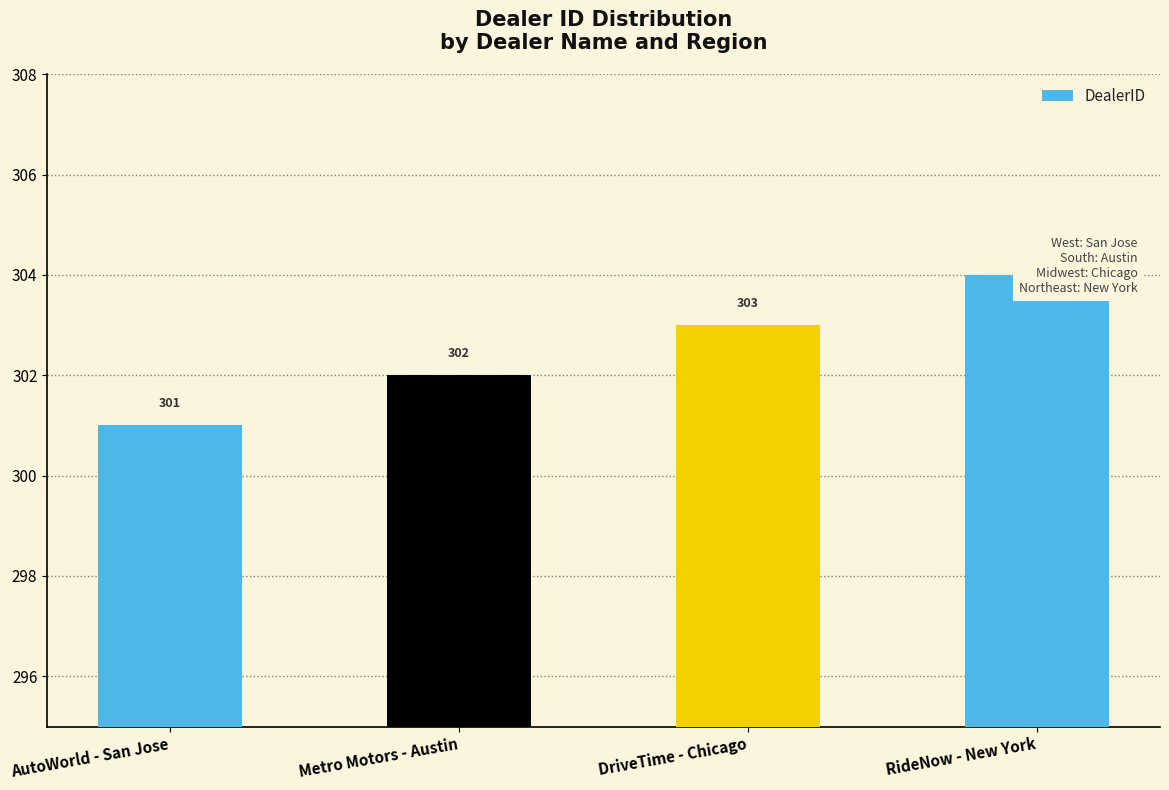

List the labels in order of value, largest first.

RideNow - New York, DriveTime - Chicago, Metro Motors - Austin, AutoWorld - San Jose